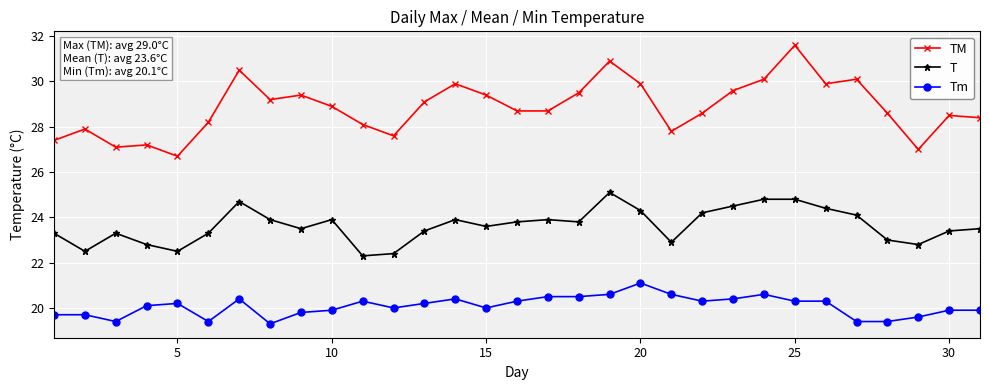

List the series in order of their overall mean, lowest first.

Tm, T, TM